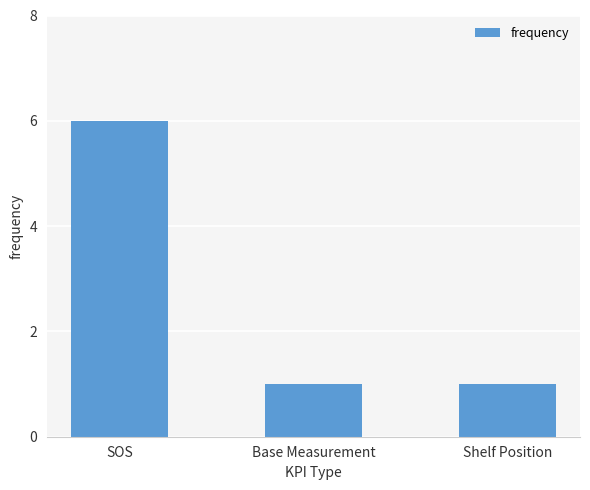

What is the average value?

3